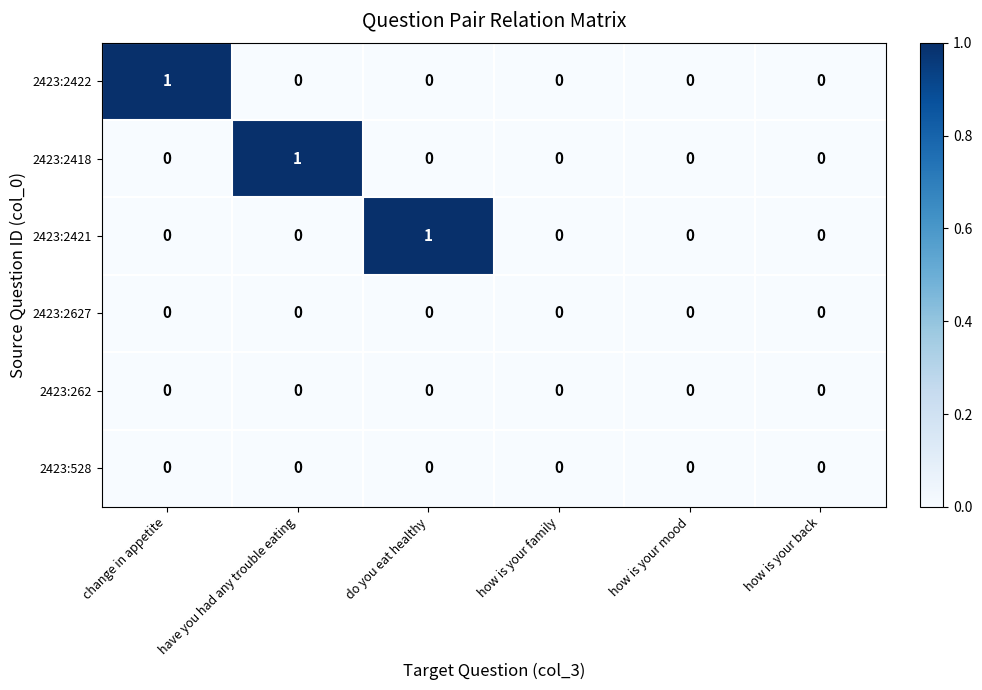

Between do you eat healthy and how is your mood, which series saw the biggest shift?

2423:2421